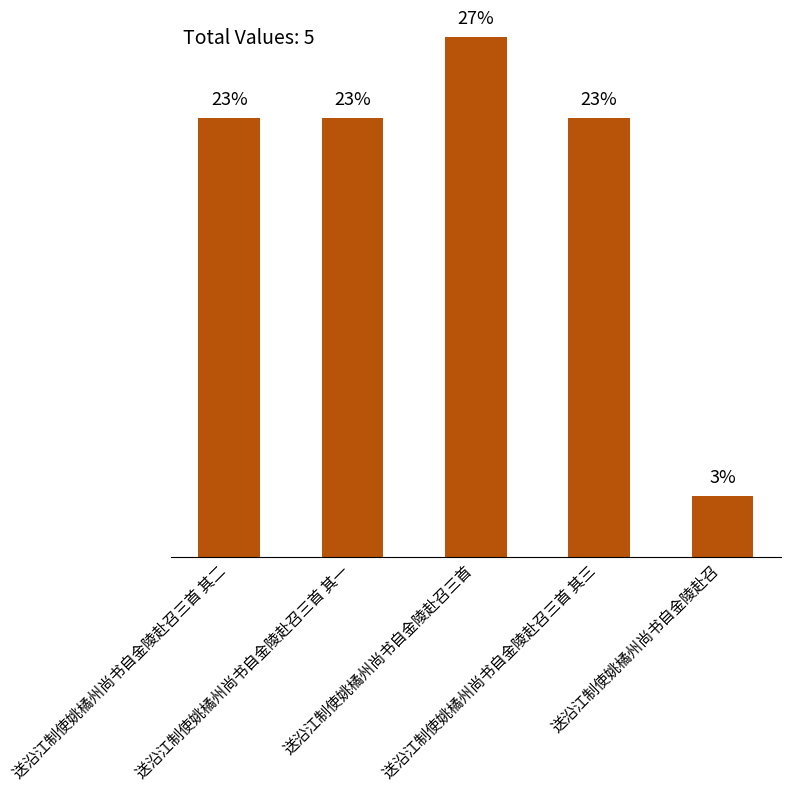

Which category has the lowest value across all series?

送沿江制使姚橘州尚书自金陵赴召